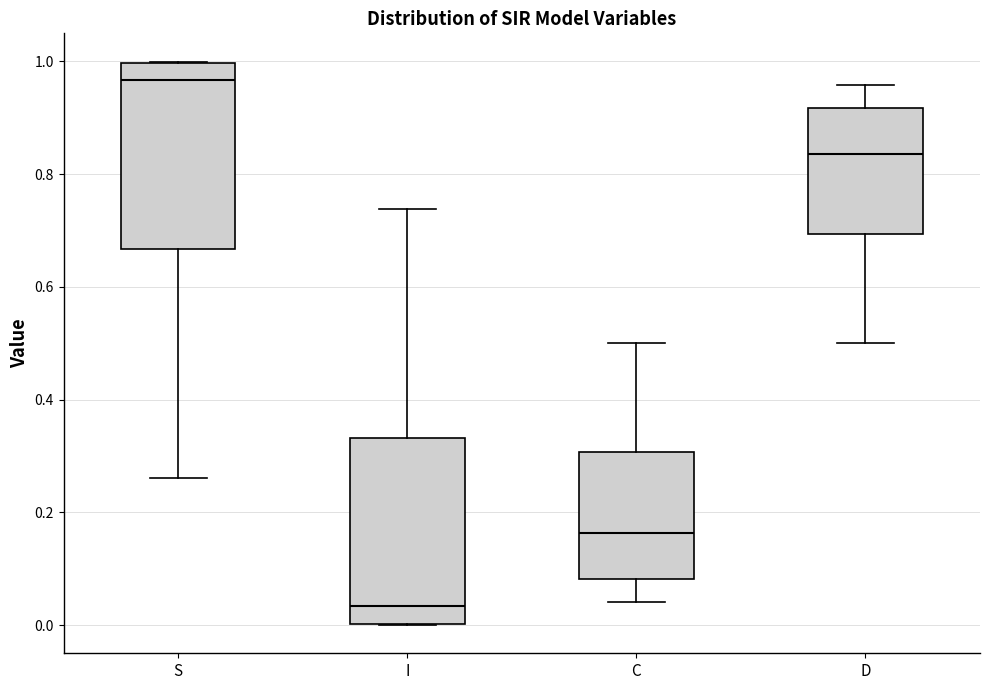

Where does the upper whisker of the box for I end on the y-axis? The values are not printed on the chart, so give them approximately, as read against the axis.

0.74